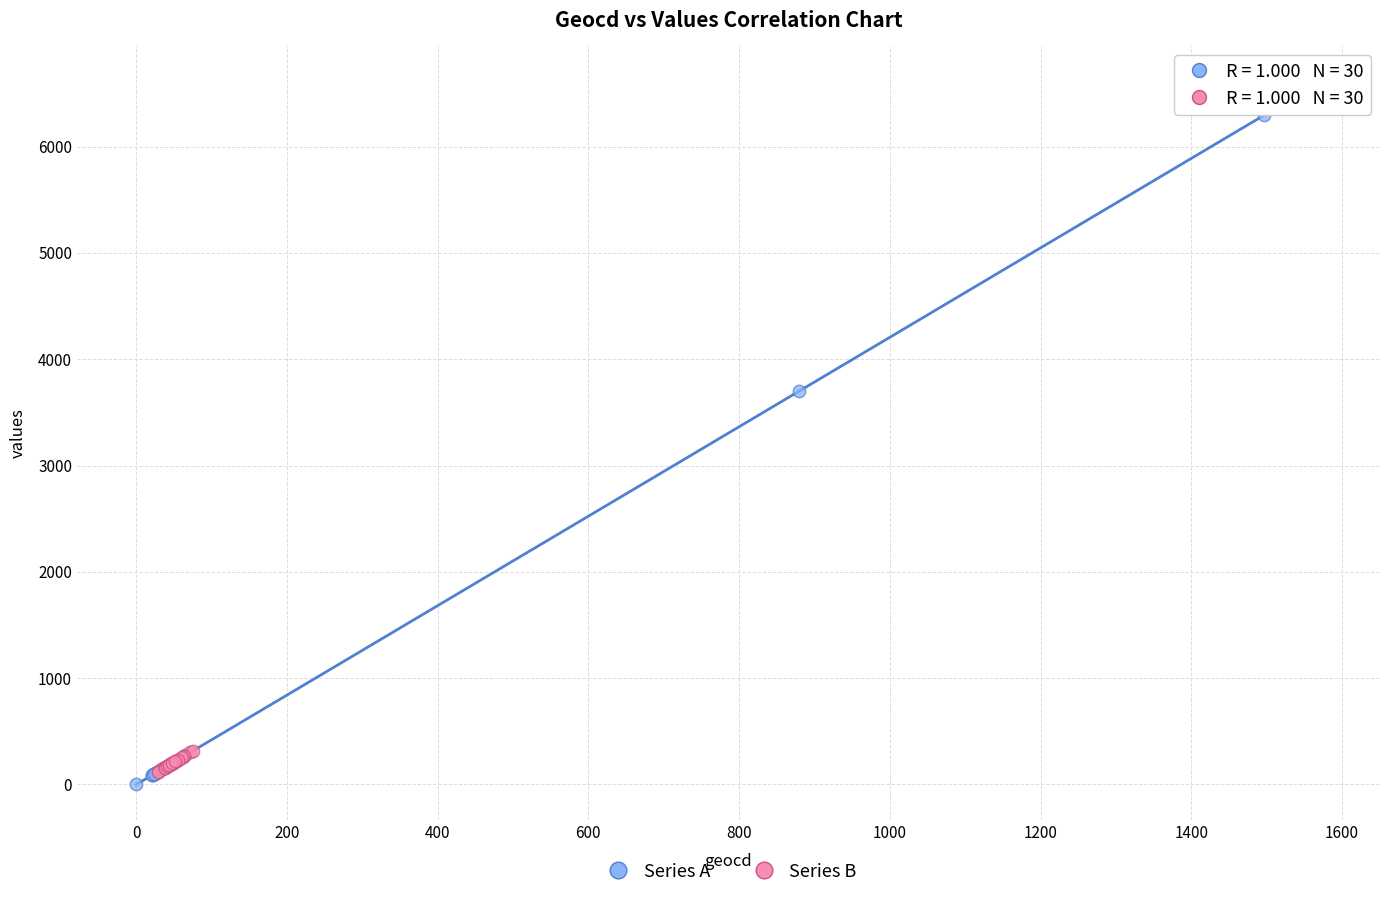

Which series has the largest Y range (max minus min)?

Series A